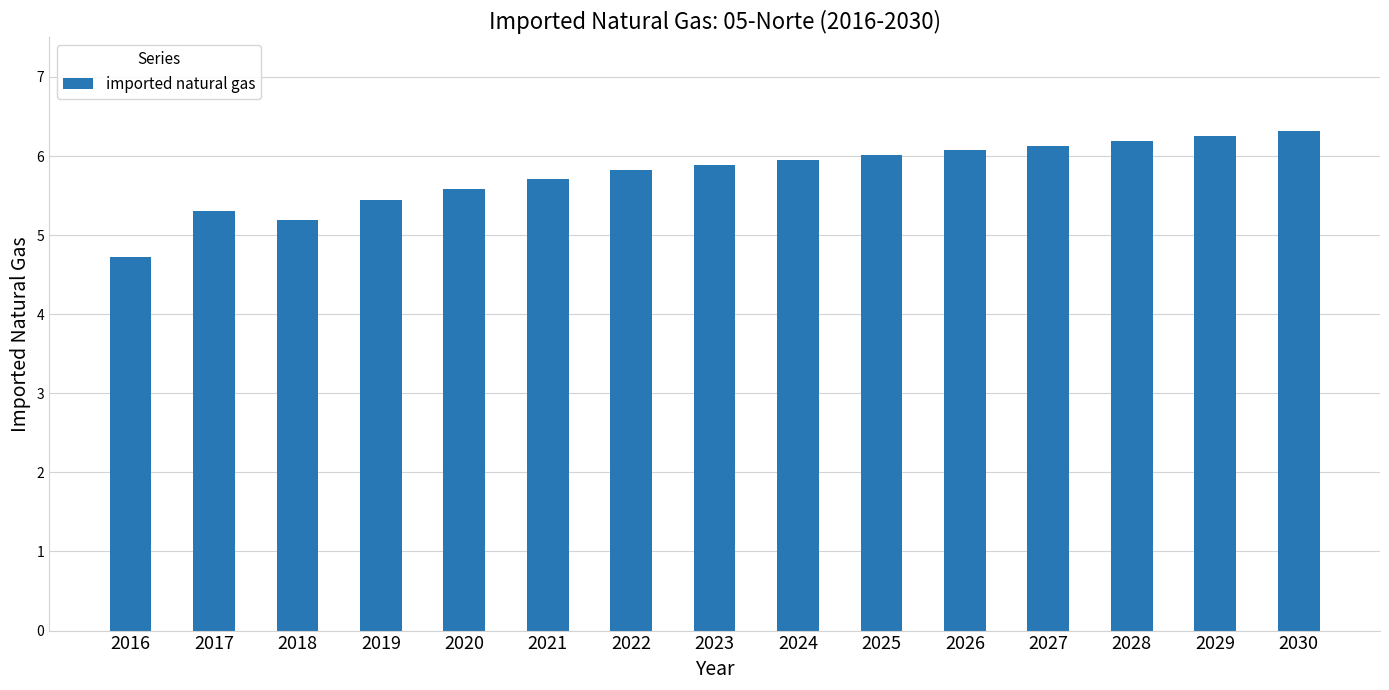

The value at 2016 is 2.3. True or false?

False